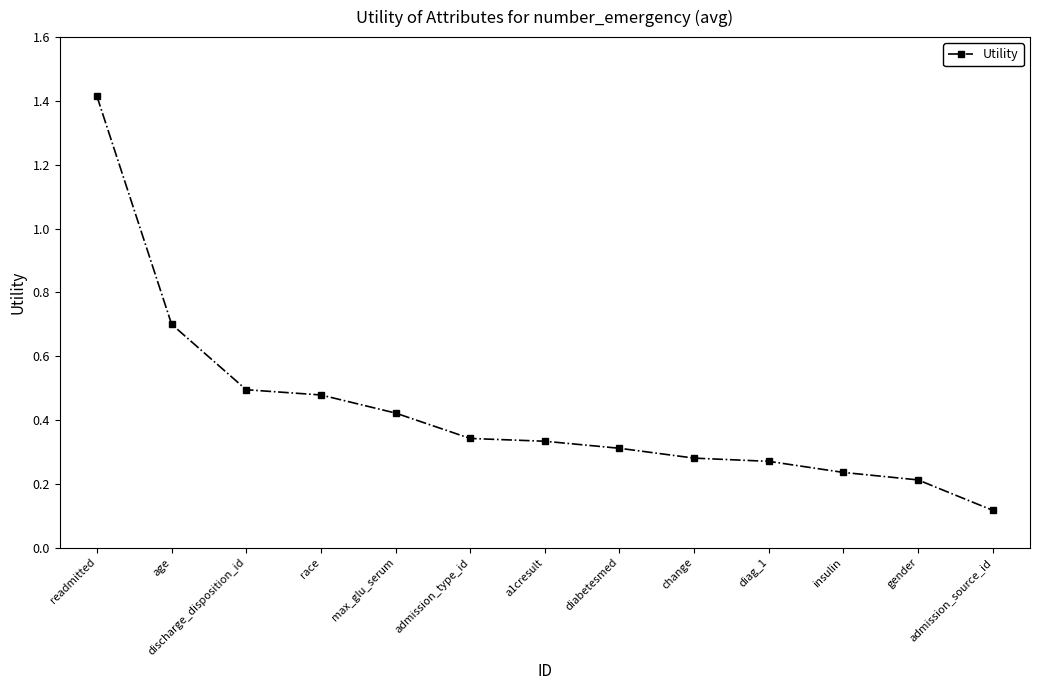

What is the change in value from age to diabetesmed?

-0.4